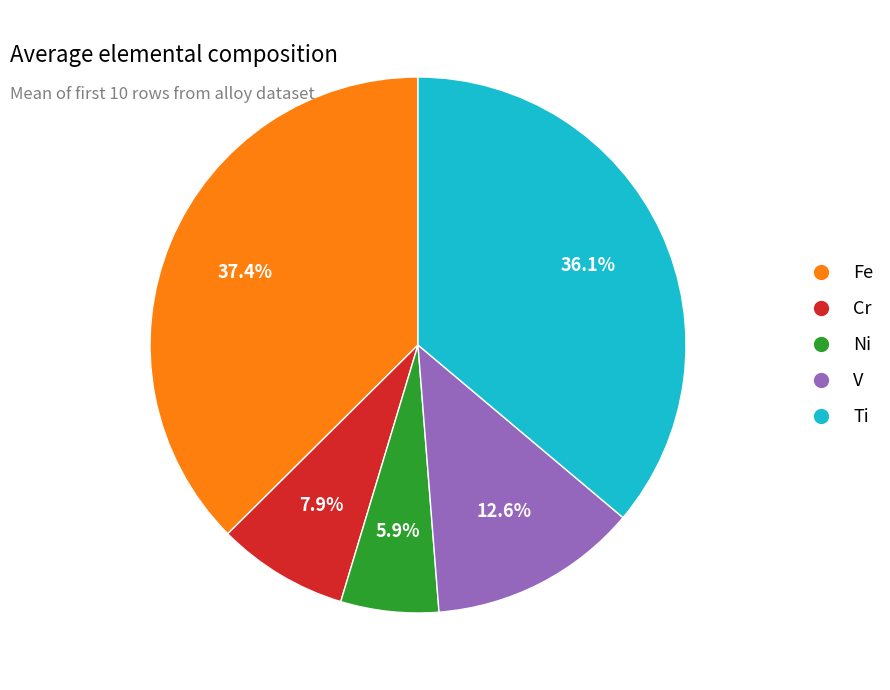

How much of the chart is everything except Fe?

62.6%